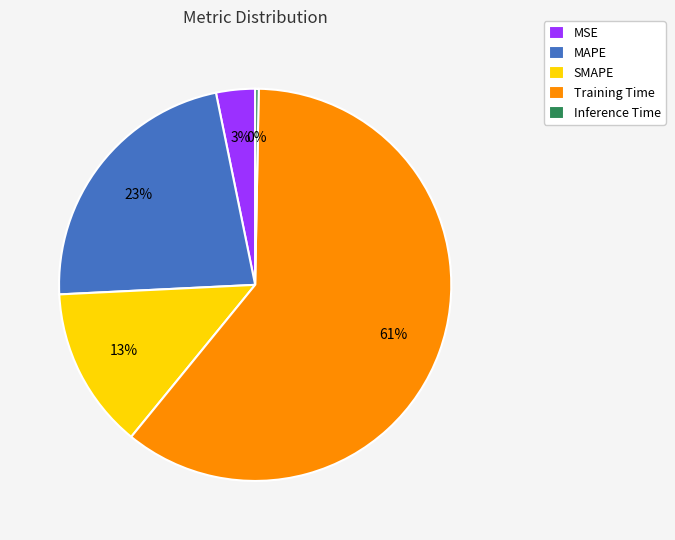

Which has a higher value, MSE or Inference Time?

MSE